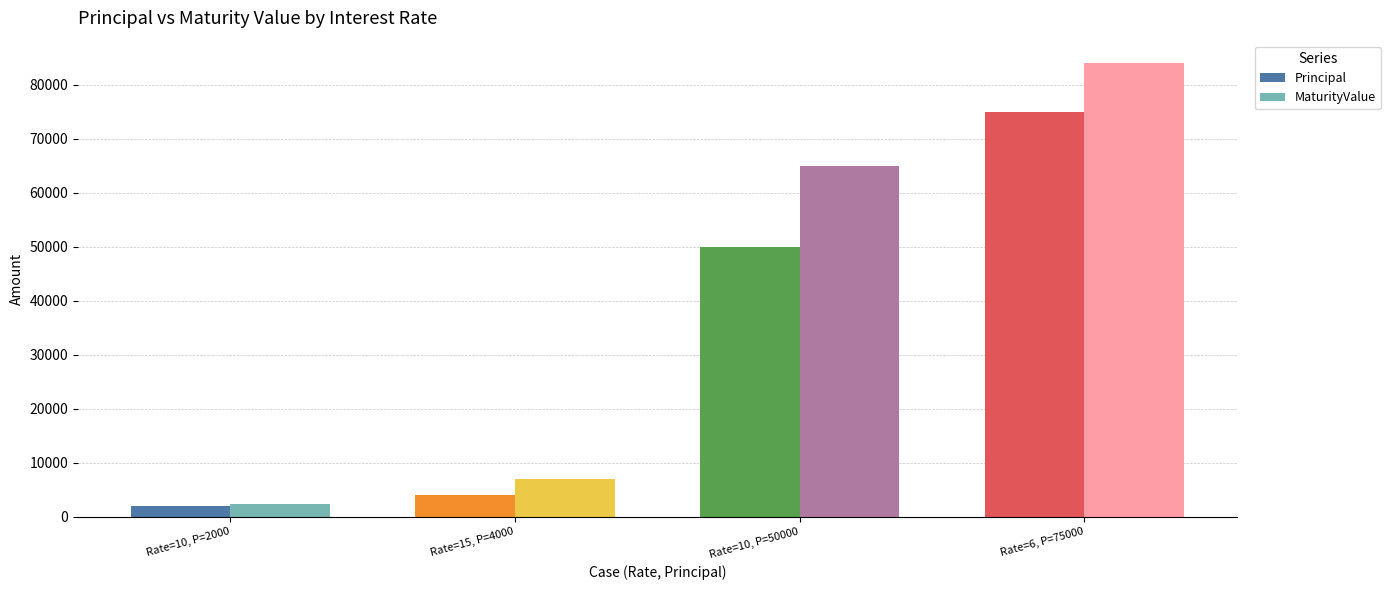

What is the difference between the Principal values at 10% and 15%?

46000